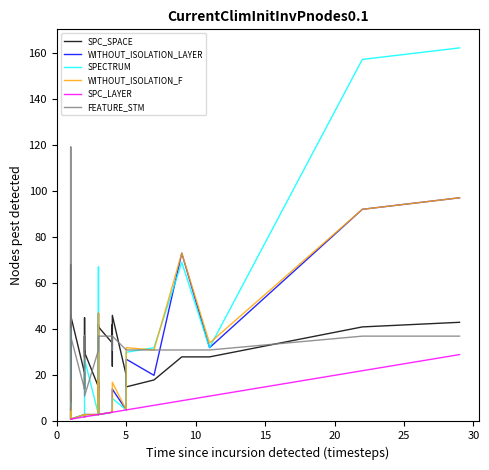

What is the sum of all FEATURE_STM values?

1517